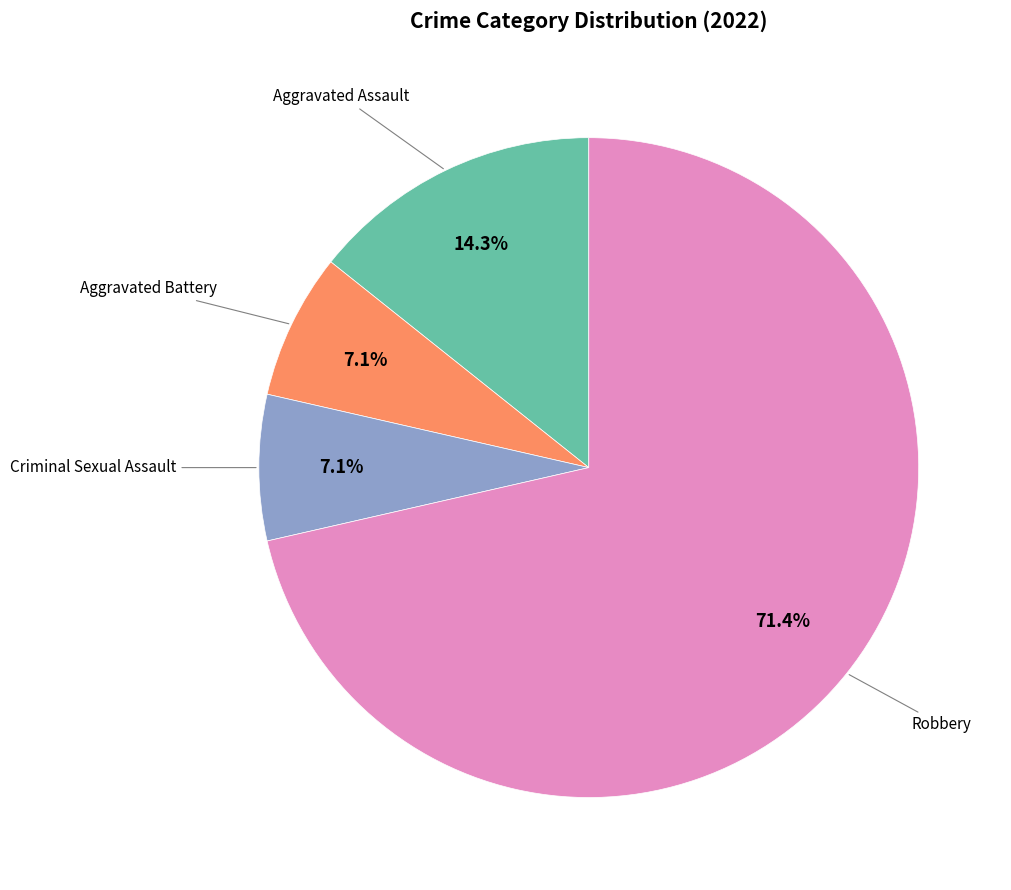

Is there a majority slice in this chart?

Yes